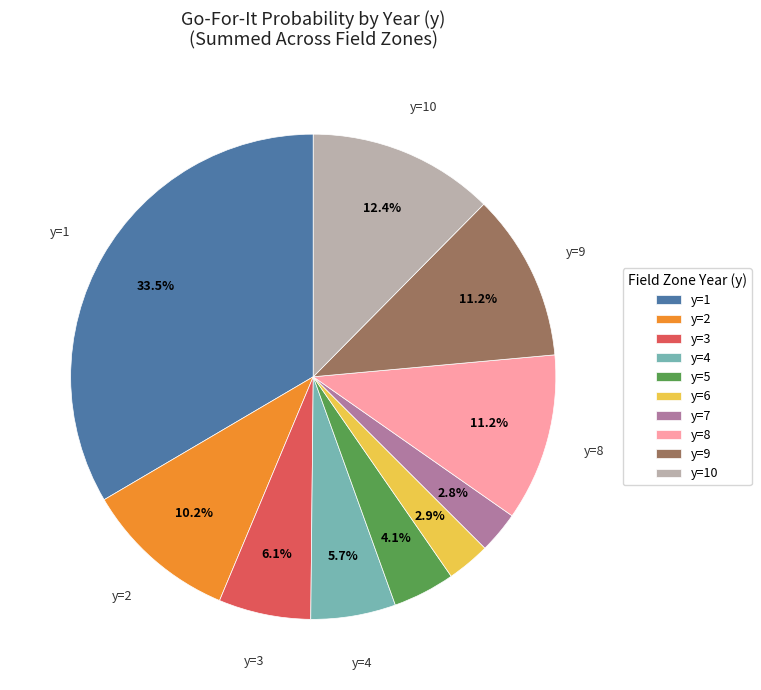

Does y=9 represent more than half of the total?

No